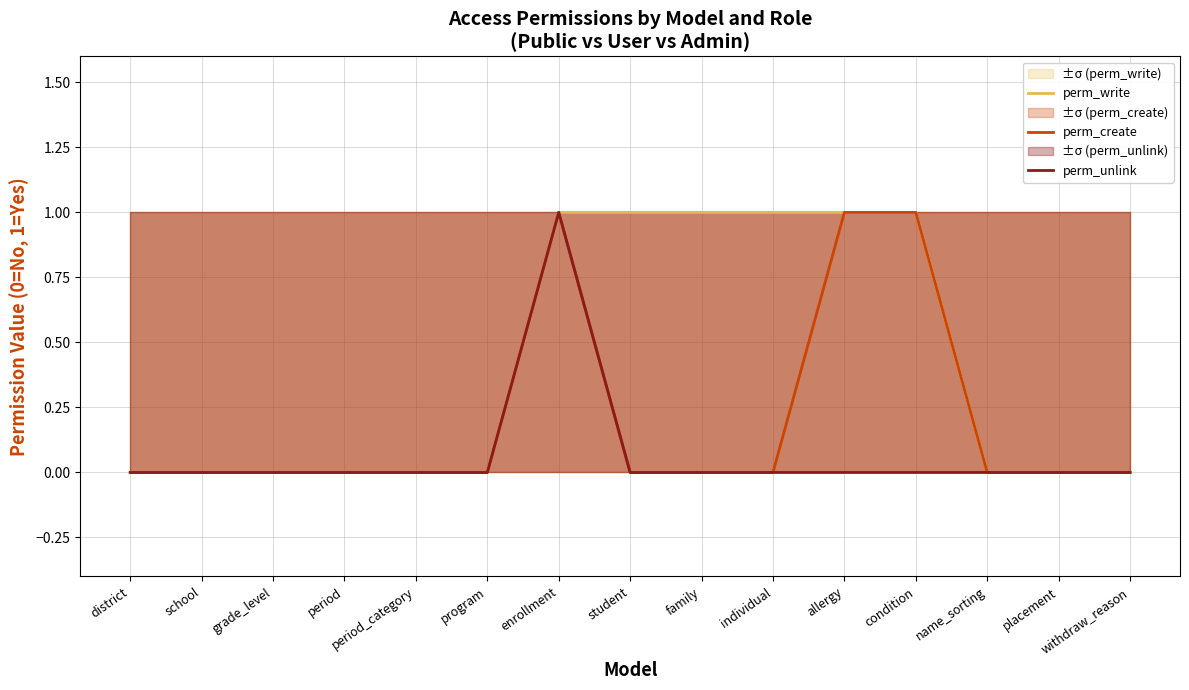

True or false: perm_unlink and perm_create cross at least once.

False